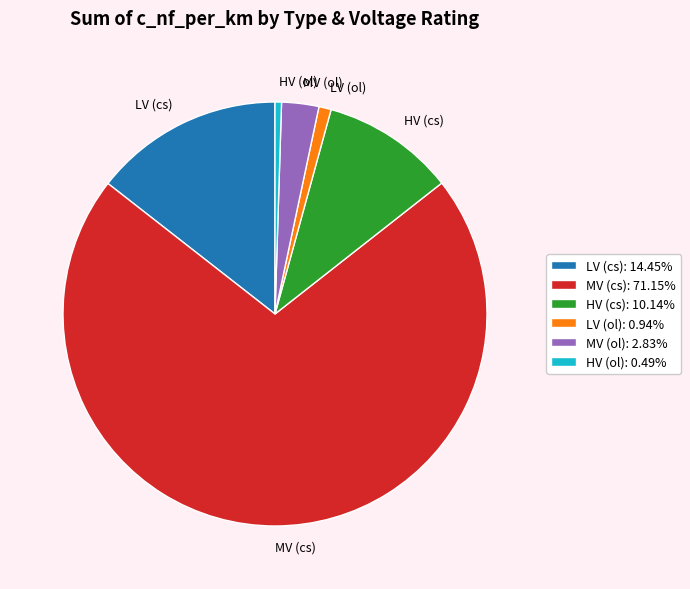

Count the number of slices in the pie.

6